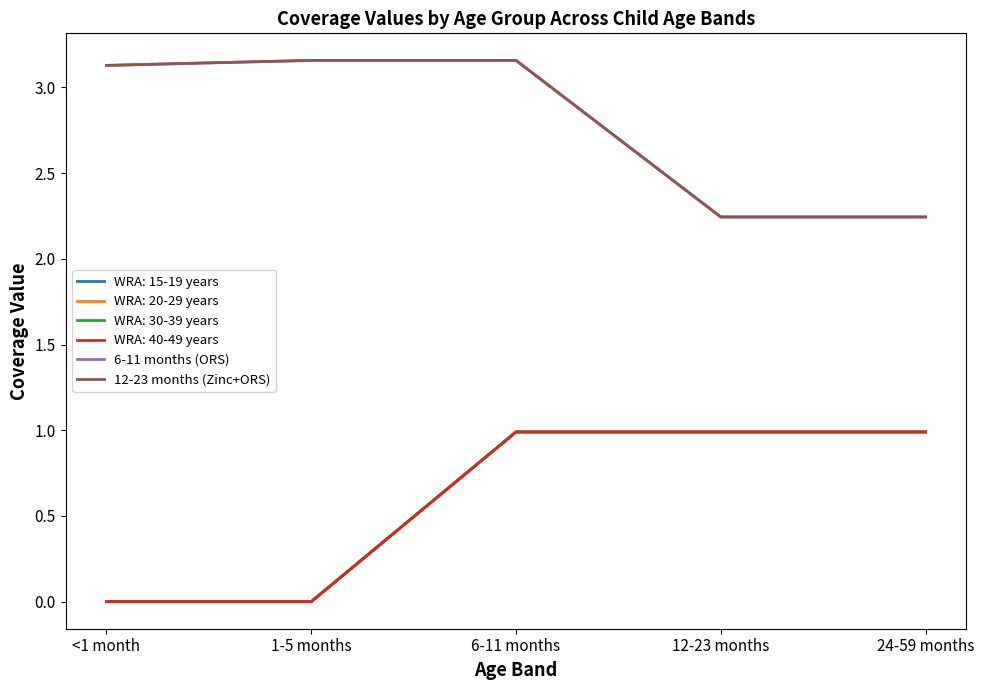

What is the difference between the maximum and minimum values in the 6-11 months (ORS) series?

0.9